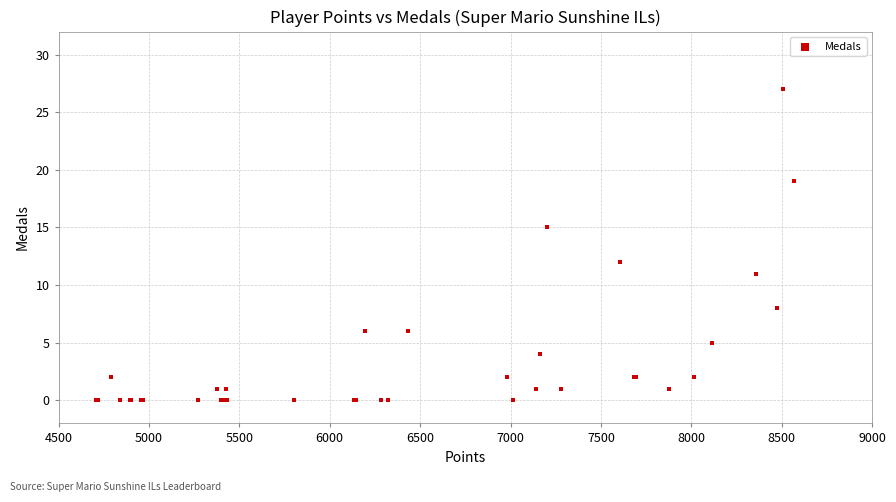

What Y value in the scatter plot is closest to 13?

12